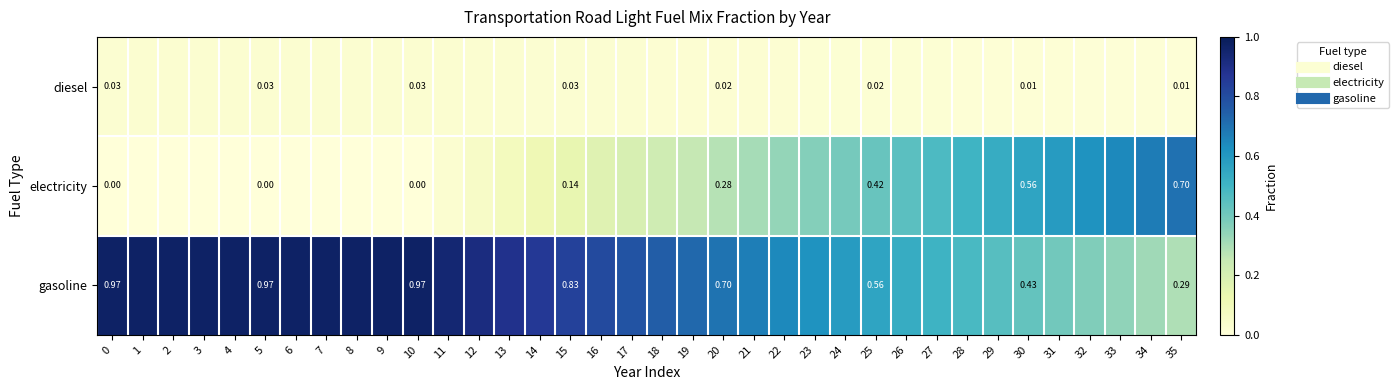

Between 12 and 33, which series saw the biggest shift?

electricity